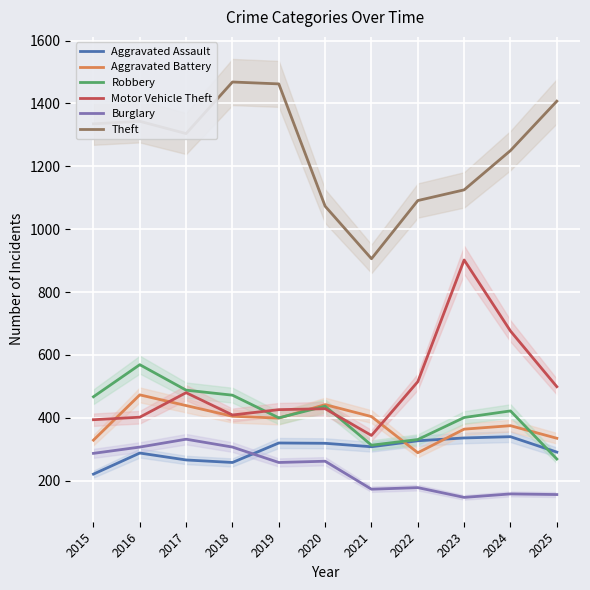

Reading left to right, what are all the values shown in this chart?

Aggravated Assault: 2015=221	2016=288	2017=266	2018=258	2019=320	2020=319	2021=308	2022=327	2023=336	2024=340	2025=291
Aggravated Battery: 2015=329	2016=473	2017=439	2018=405	2019=399	2020=442	2021=404	2022=289	2023=364	2024=375	2025=335
Robbery: 2015=467	2016=569	2017=488	2018=472	2019=400	2020=437	2021=313	2022=331	2023=401	2024=422	2025=269
Motor Vehicle Theft: 2015=394	2016=402	2017=480	2018=409	2019=426	2020=429	2021=344	2022=515	2023=902	2024=676	2025=499
Burglary: 2015=287	2016=307	2017=332	2018=307	2019=258	2020=262	2021=173	2022=178	2023=147	2024=158	2025=156
Theft: 2015=1335	2016=1343	2017=1304	2018=1468	2019=1462	2020=1073	2021=906	2022=1091	2023=1125	2024=1250	2025=1407